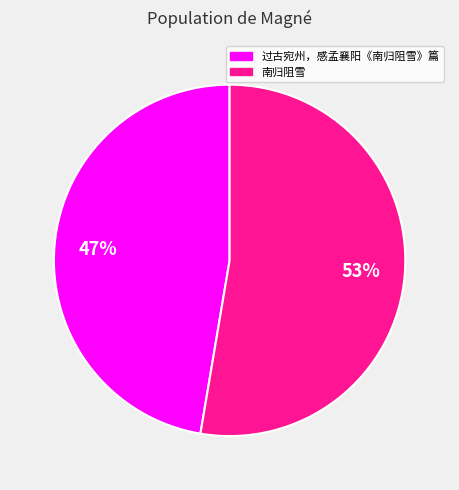

Is 南归阻雪 the majority of the pie?

Yes